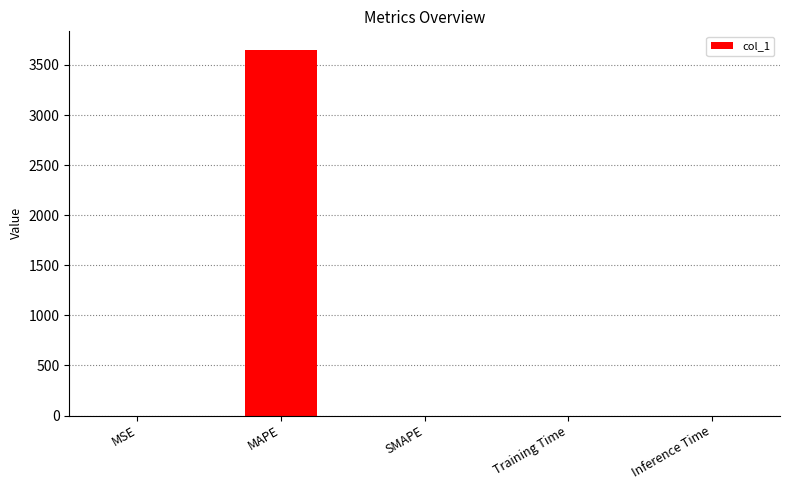

The chart shows a value of 0.0 at Training Time. True or false?

True